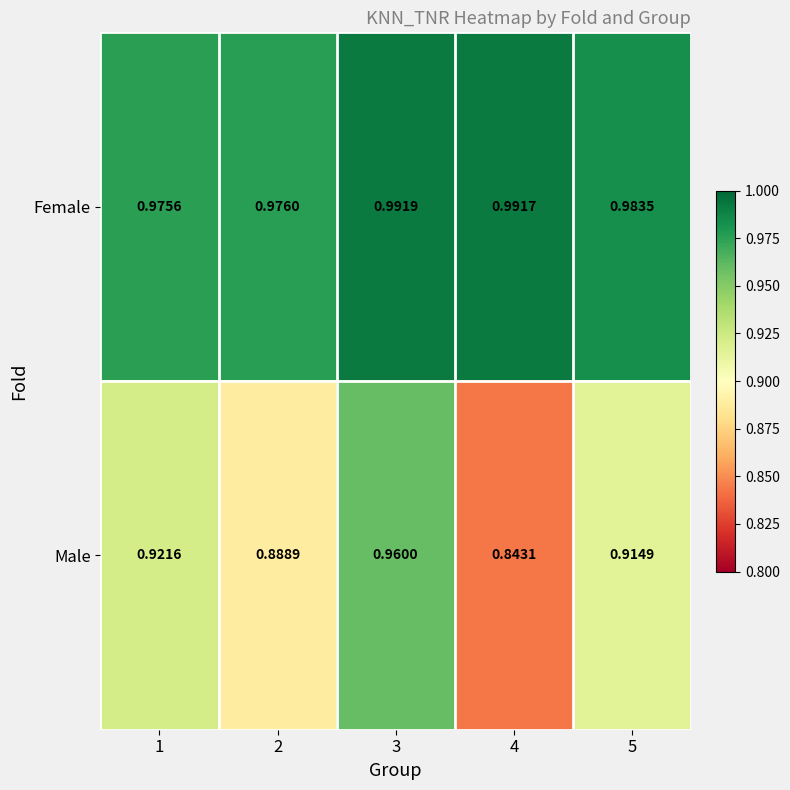

Between 4 and 5, which series saw the biggest shift?

Male